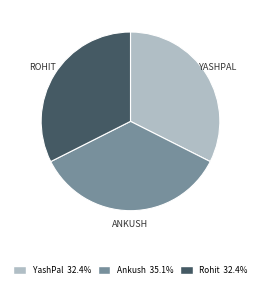

Is it true that Rohit is 32% of the pie?

True